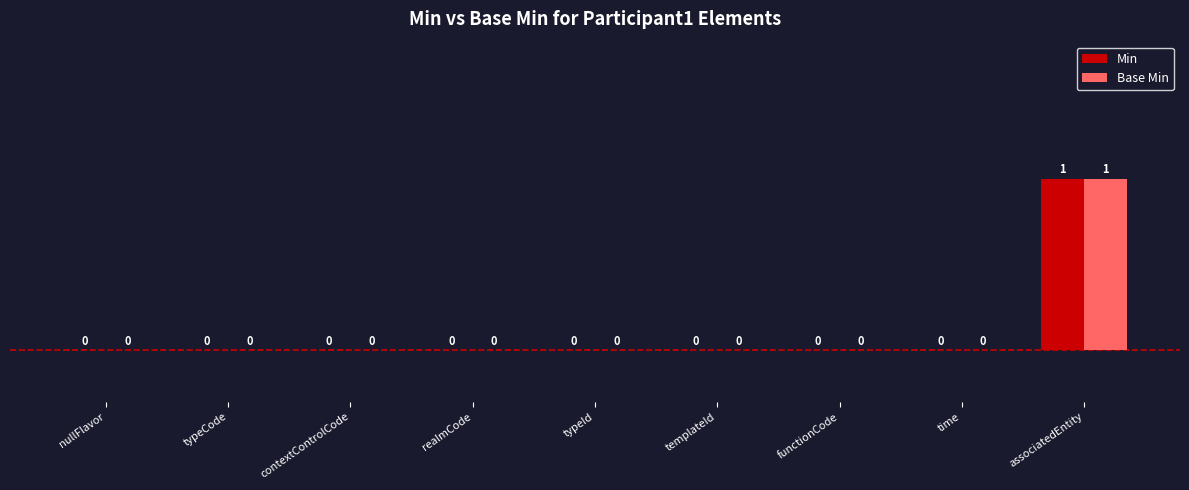

How many Base Min values are between 0 and 1?

9